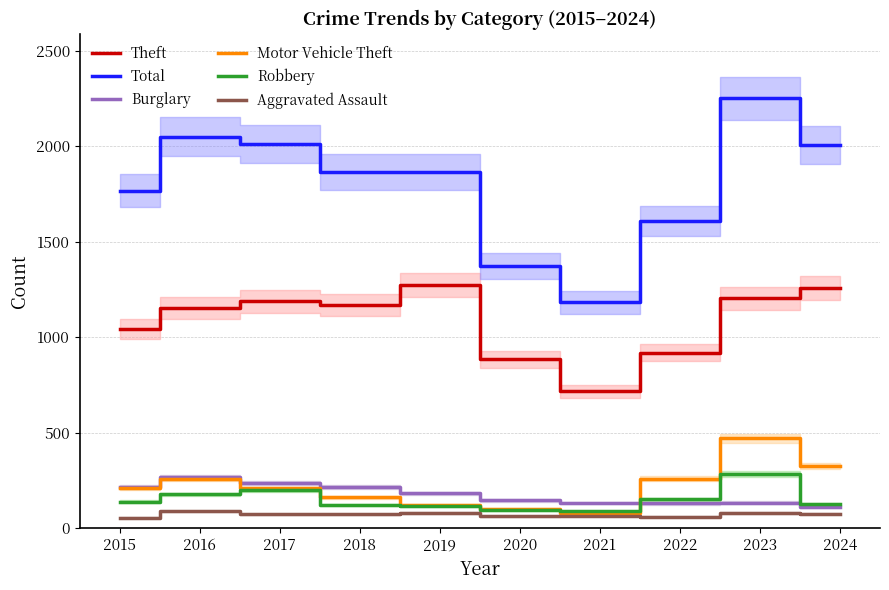

Reading left to right, transcribe all the data shown in this chart.

Theft: 1041	1151	1188	1170	1272	884	716	920	1204	1260
Total: 1768	2050	2011	1865	1866	1373	1183	1608	2252	2005
Burglary: 216	266	237	218	182	146	133	130	134	109
Motor Vehicle Theft: 212	259	208	163	123	99	82	259	472	327
Robbery: 139	178	202	121	116	97	88	151	284	128
Aggravated Assault: 56	88	72	72	80	62	66	61	79	76